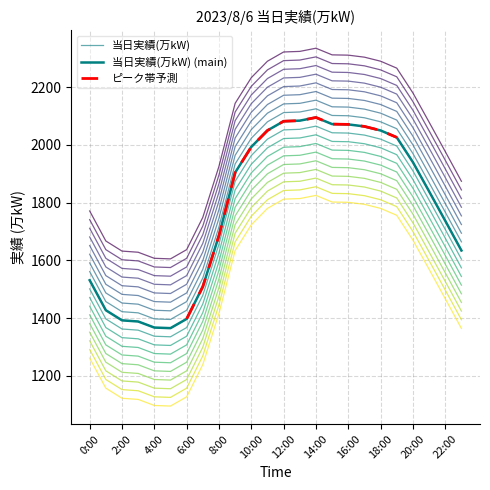

Is the value of 当日実績(万kW) at 22:00 greater than the value of 当日実績(万kW) (main) at 0:00?

Yes